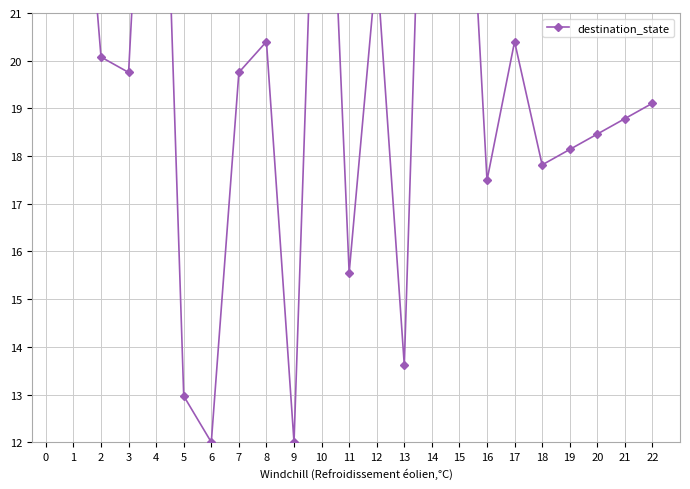

True or false: there are more than 2 points higher than both neighbors.

True